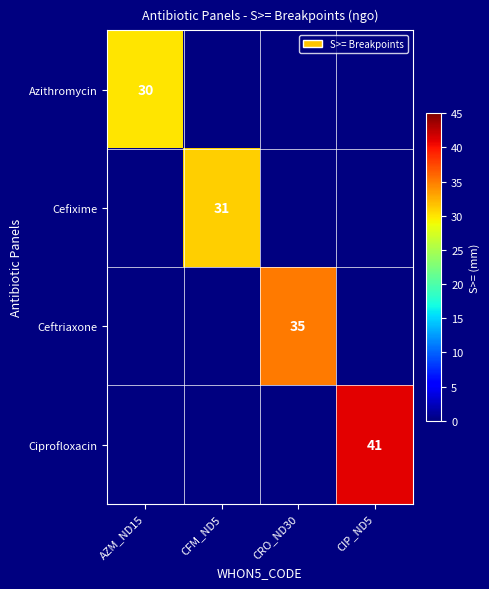

True or false: Azithromycin has a value of 30 at AZM_ND15.

True